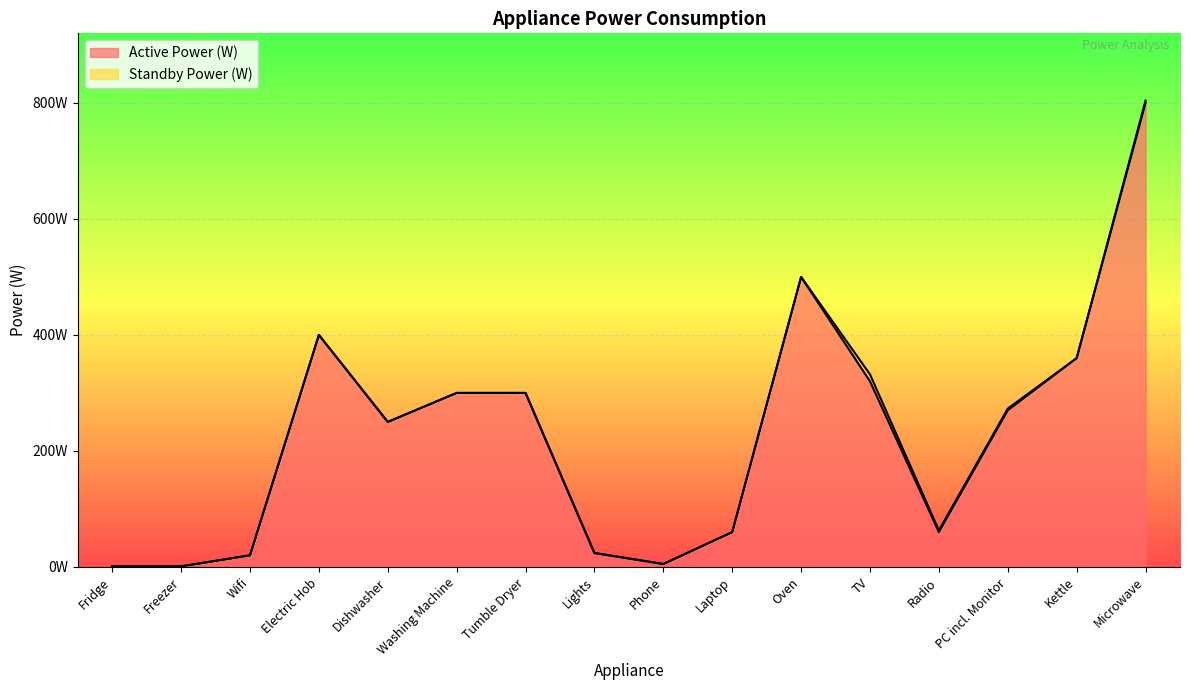

Reading left to right, extract all data points from this chart.

Fridge=1	Freezer=1	Wifi=20	Electric Hob=400	Dishwasher=250	Washing Machine=300	Tumble Dryer=300	Lights=24	Phone=5	Laptop=60	Oven=500	TV=320	Radio=60	PC incl. Monitor=270	Kettle=360	Microwave=800